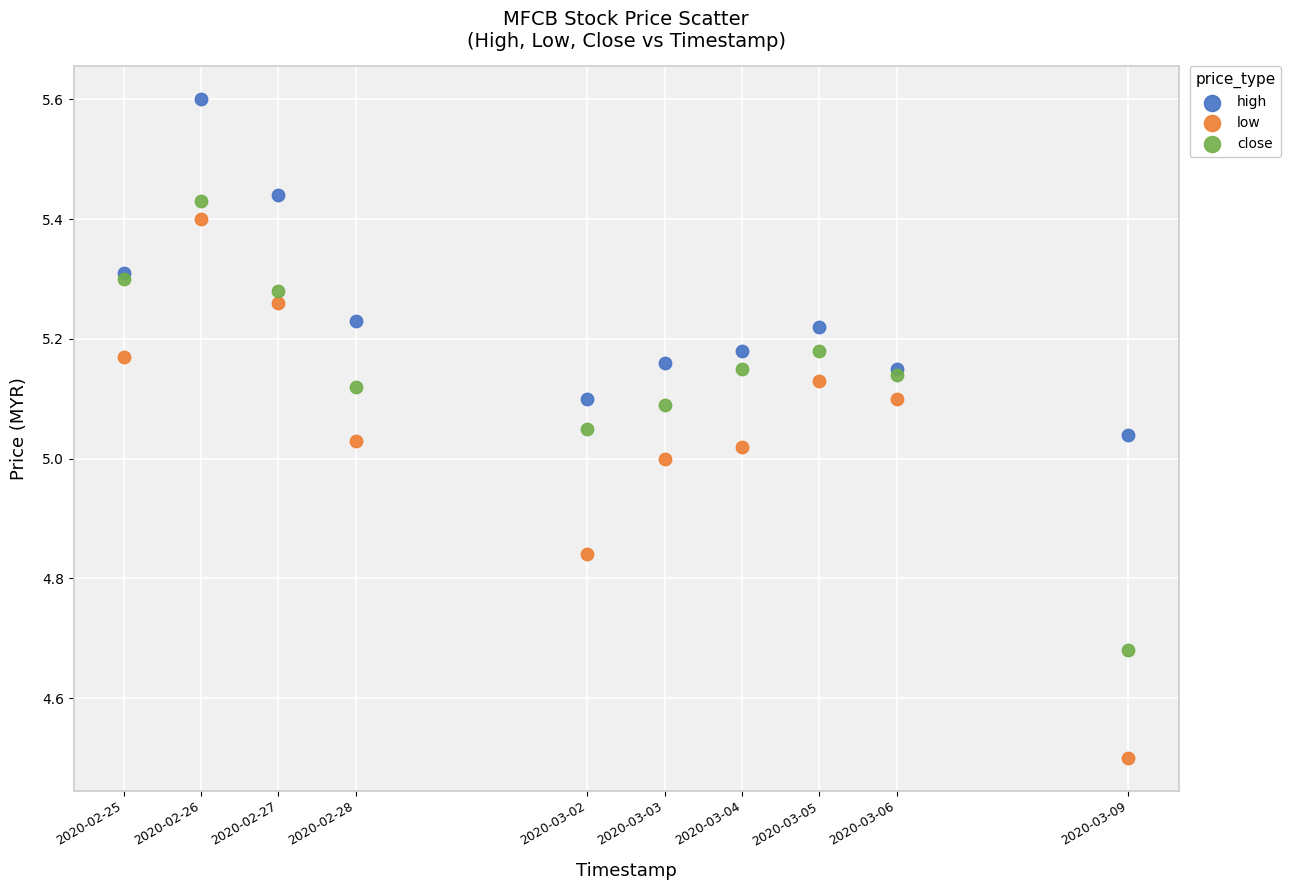

Which series contains the highest Y value?

high